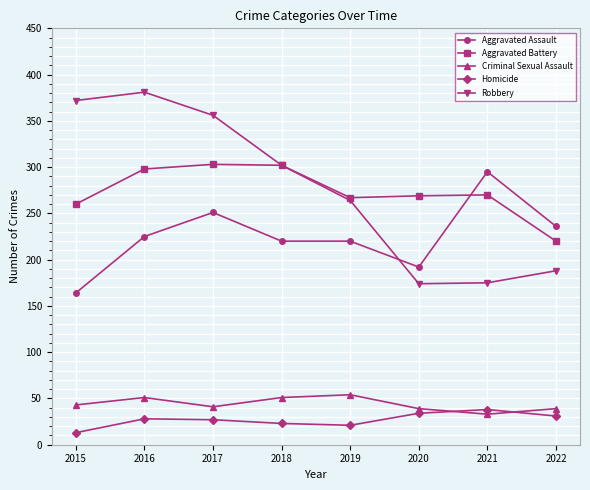

At how many categories does at least one series exceed 313?

3